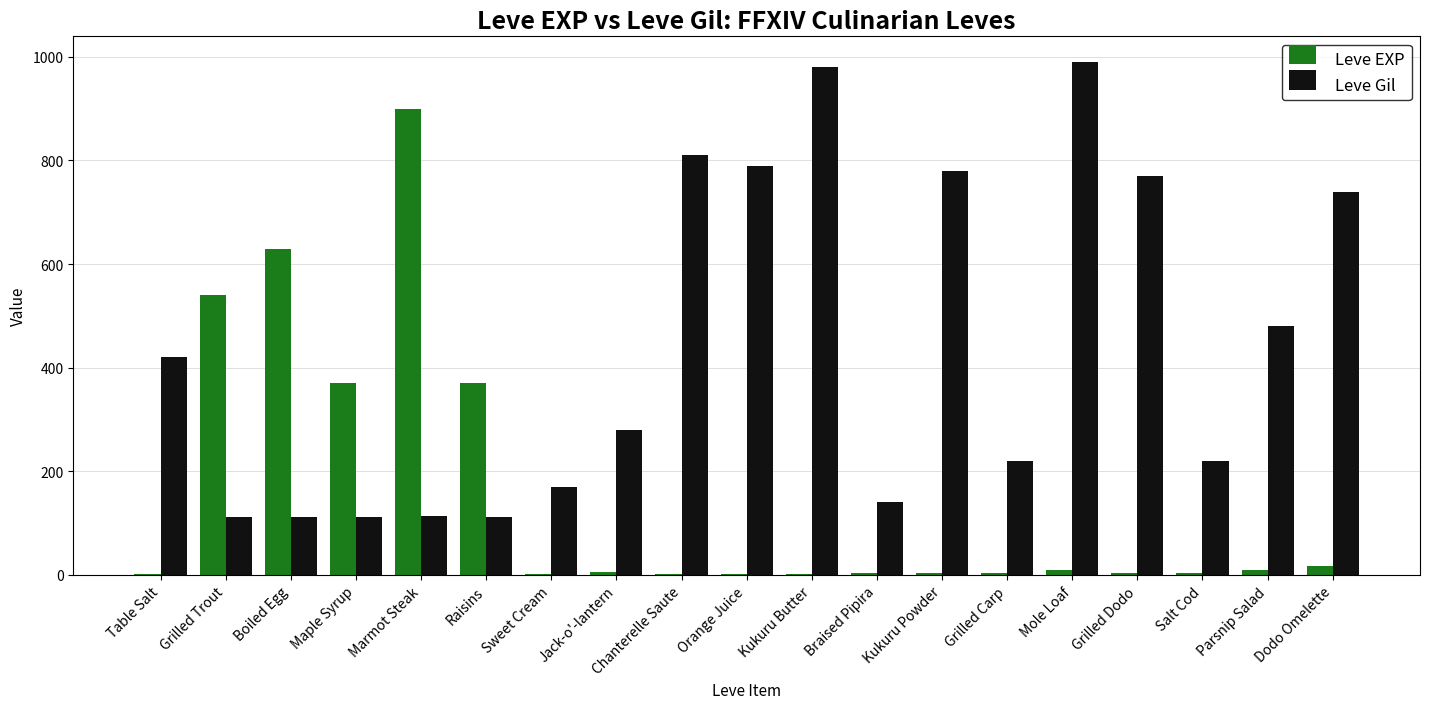

How many groups of bars are there?

19